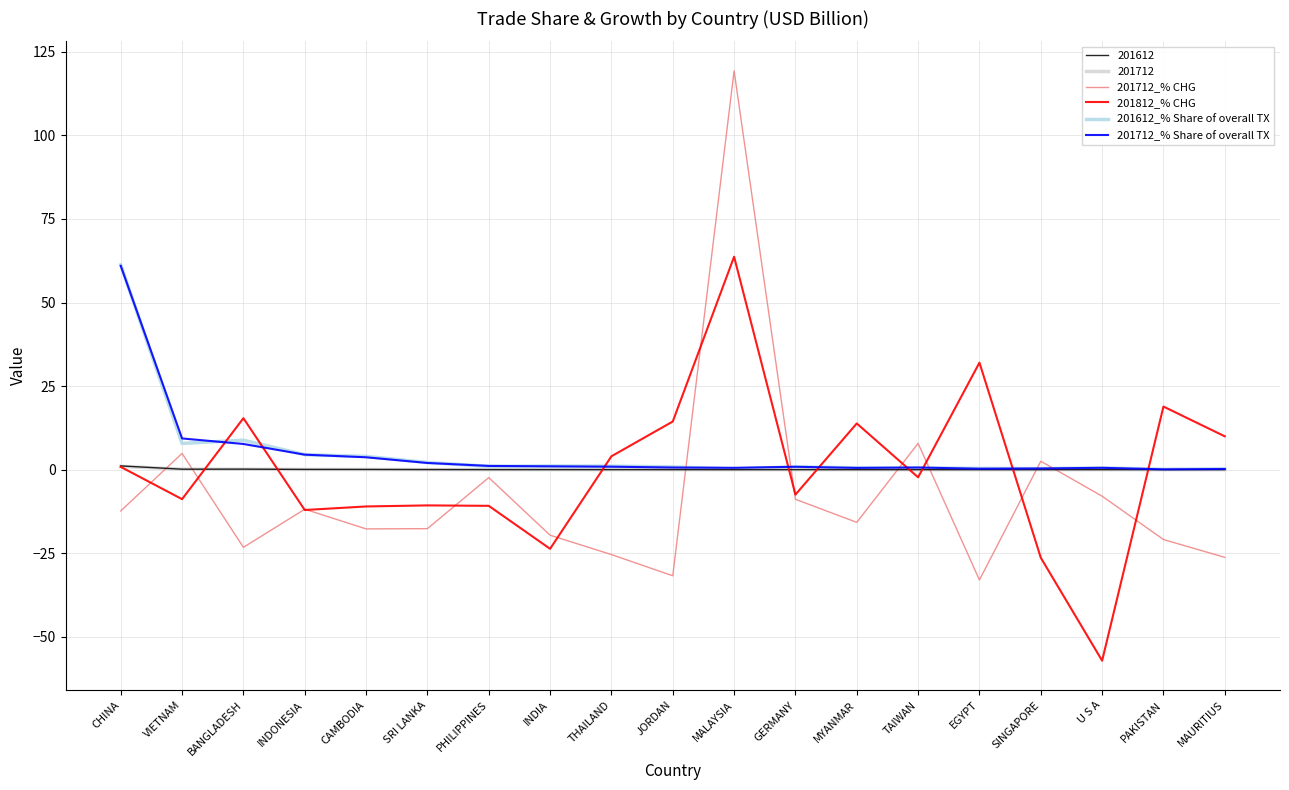

At which category is the sum across all series the highest?

MALAYSIA